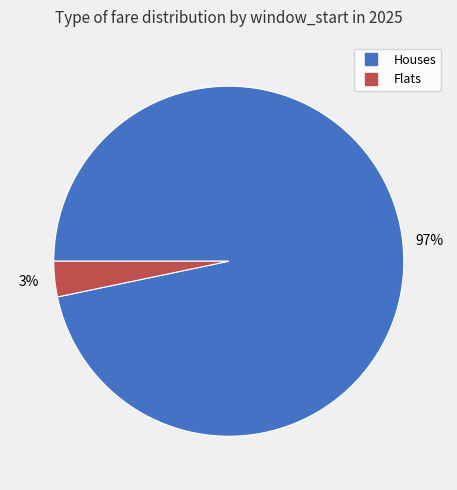

Is there any slice that represents more than half of the pie?

Yes